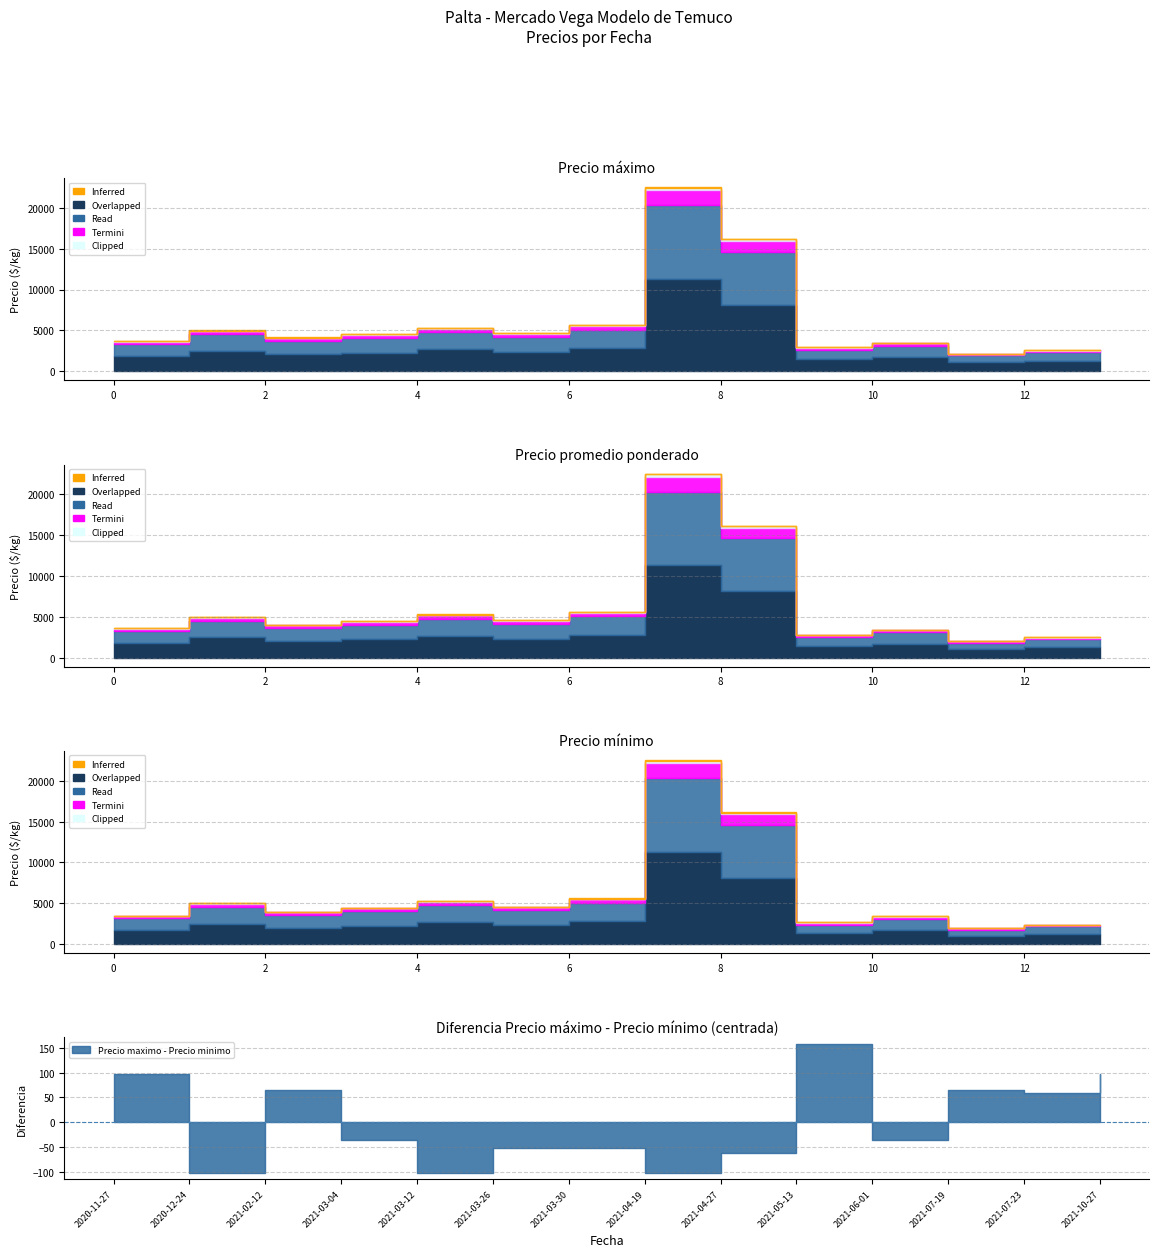

Does the chart have visible grid lines?

Yes